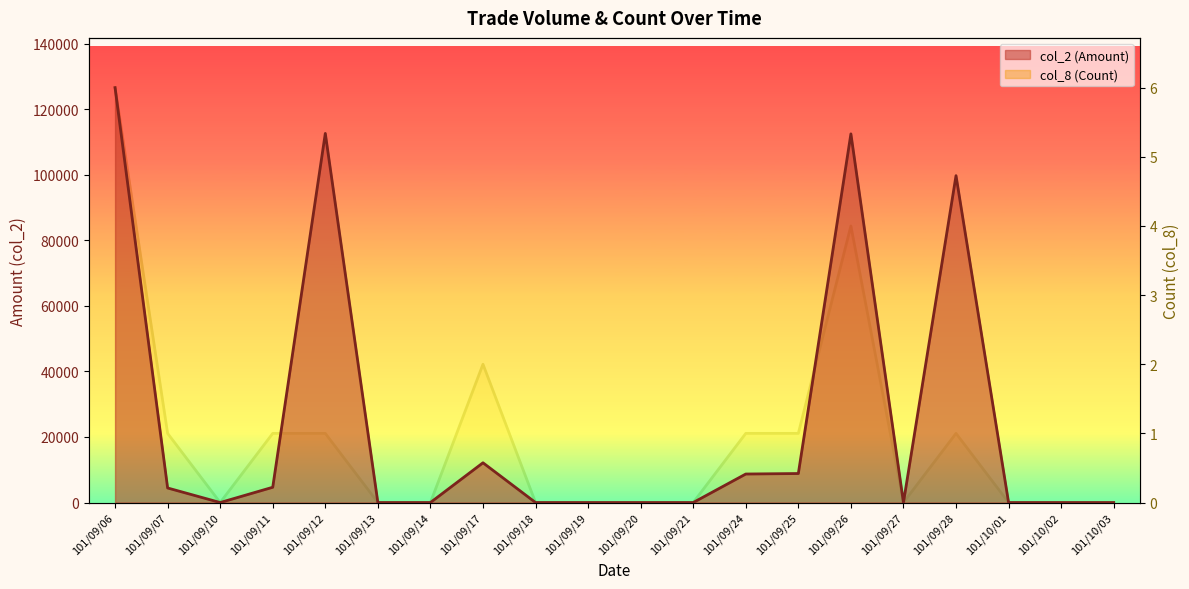

True or false: col_8 (Count) line and col_2 (Amount) line cross at least once.

False